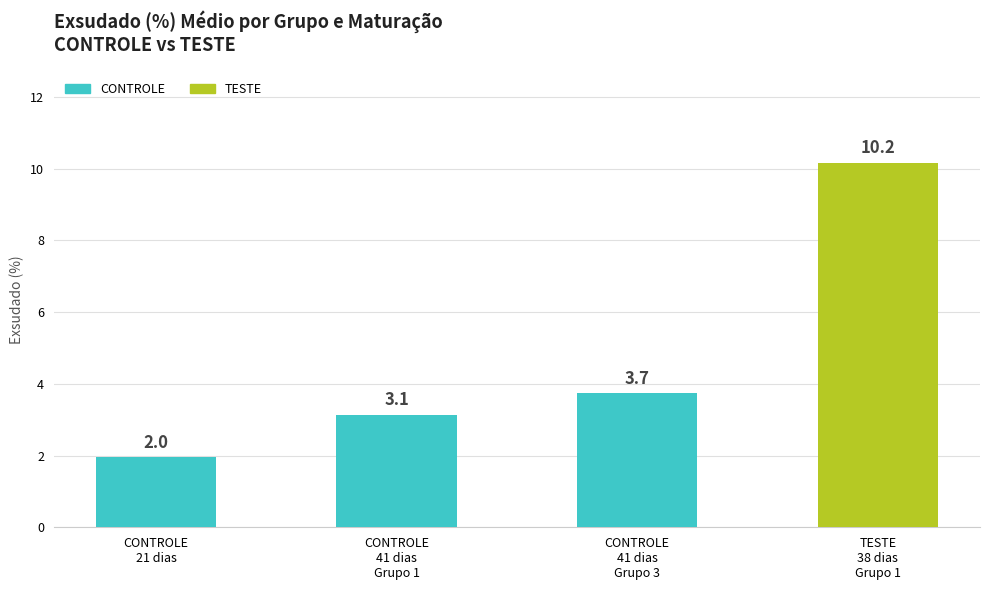

Which label corresponds to the smallest value in the chart?

CONTROLE
21 dias